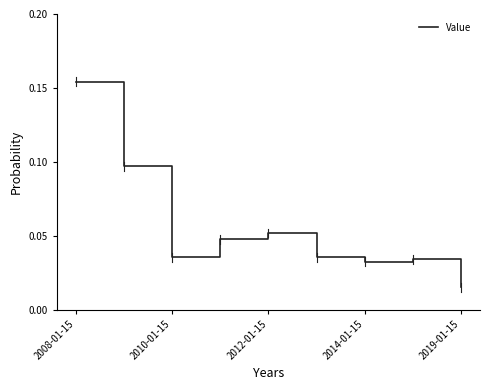

What is the difference between the maximum and minimum values?

0.1